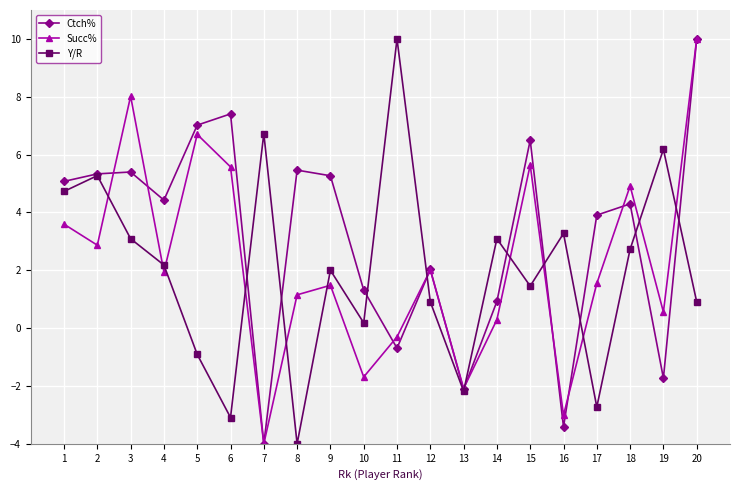

Does the chart have visible grid lines?

Yes